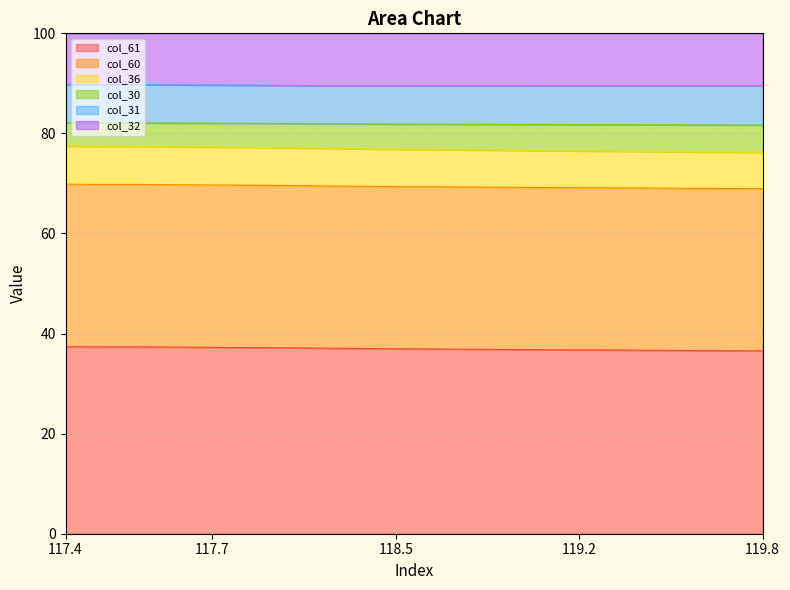

How many categories are shown in the chart?

20